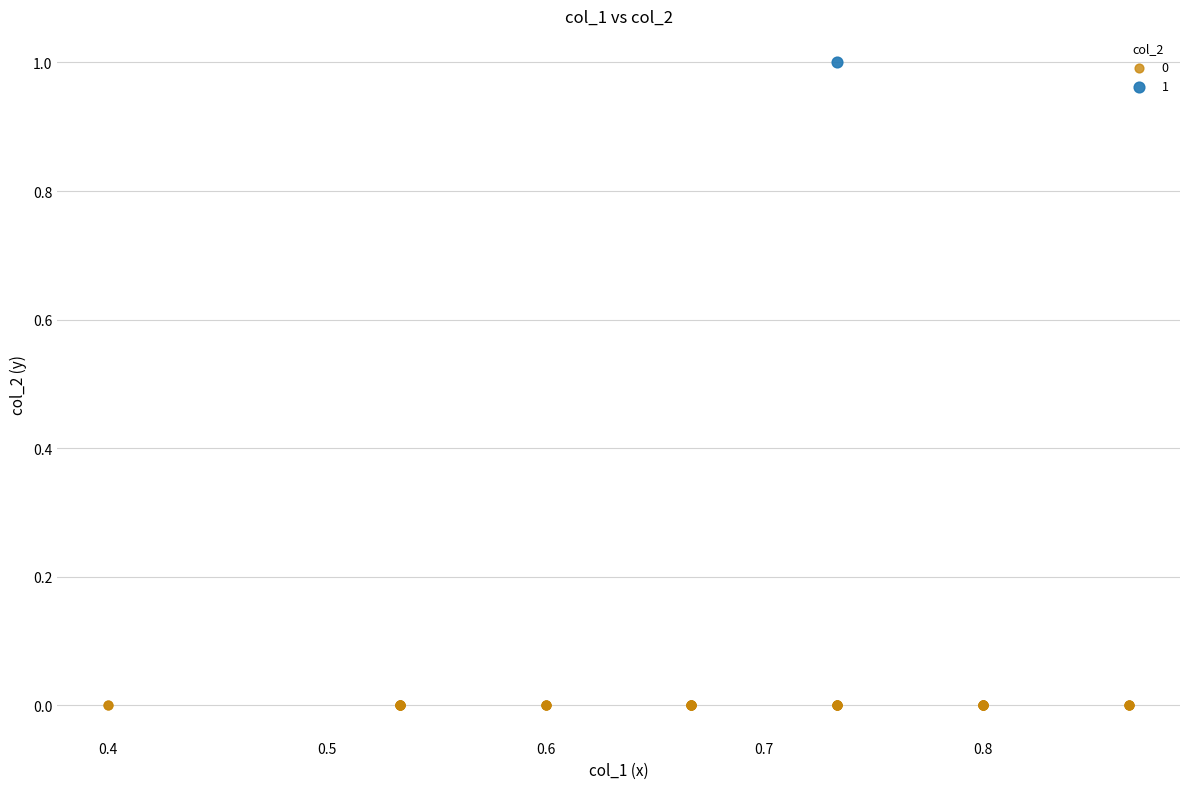

Which series contains the lowest Y value?

0